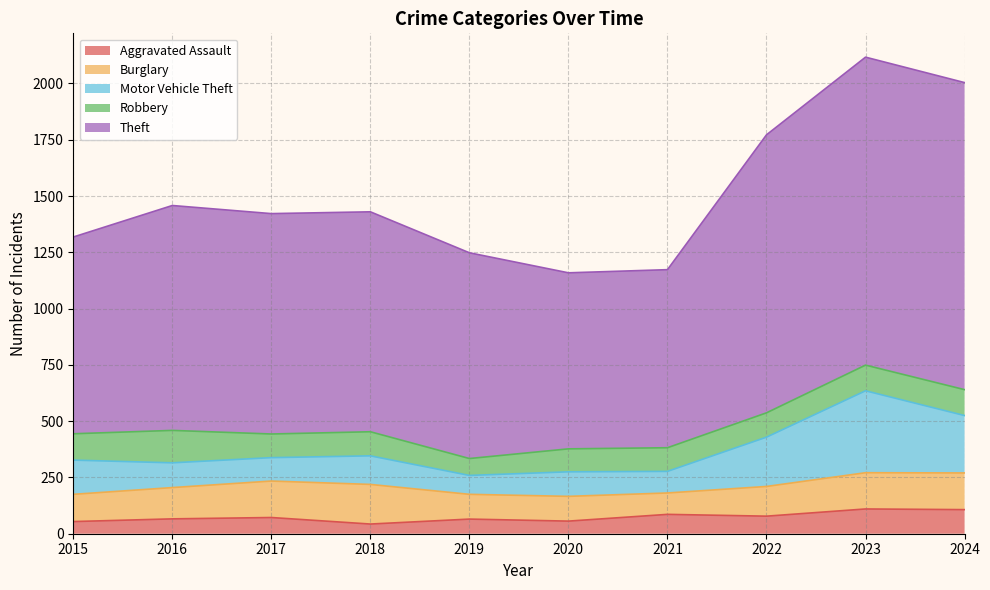

At which category does Burglary reach its first local valley?

2021